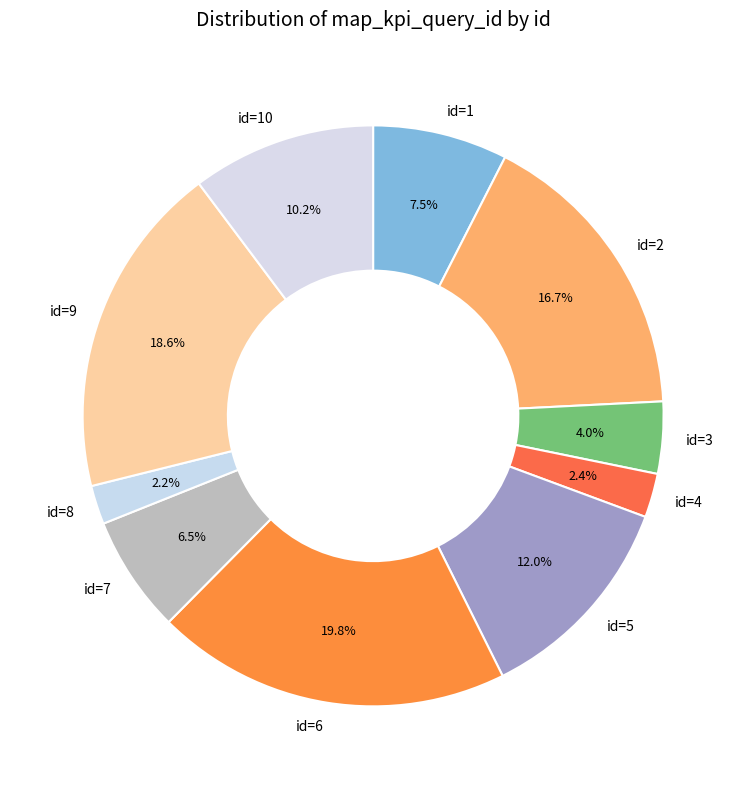

Is there a majority slice in this chart?

No